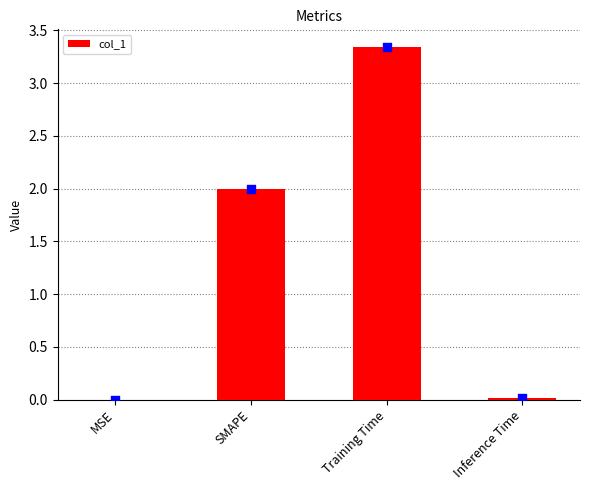

Between Training Time and MSE, which is larger?

Training Time